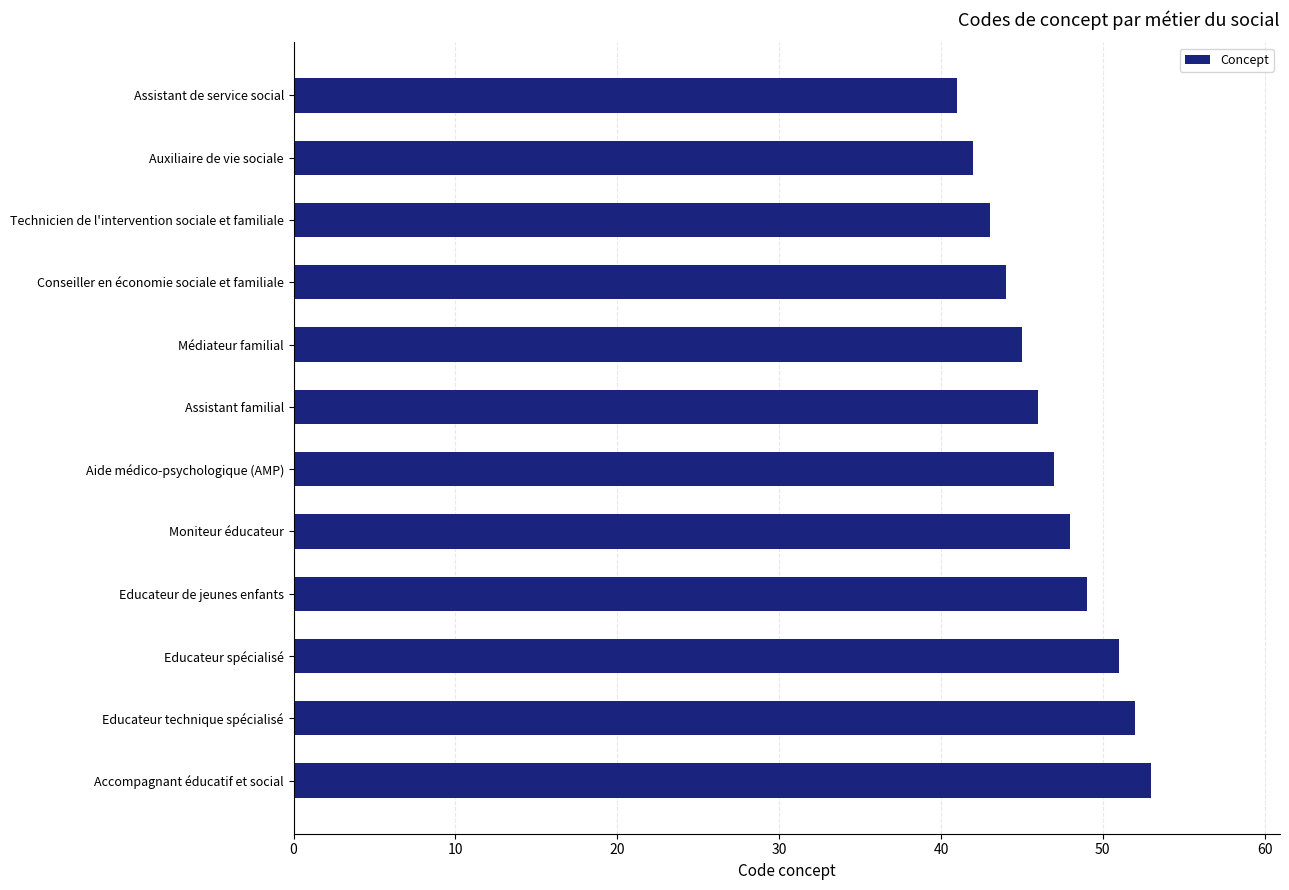

Reading top to bottom, transcribe all the data shown in this chart.

41	42	43	44	45	46	47	48	49	51	52	53